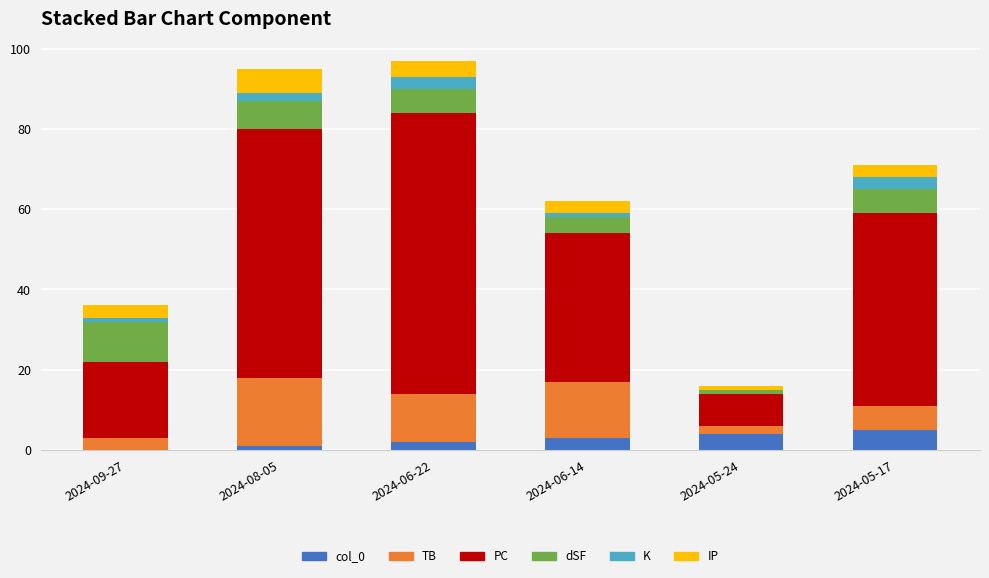

Is it true that col_0 equals 5 at 2024-05-17?

True